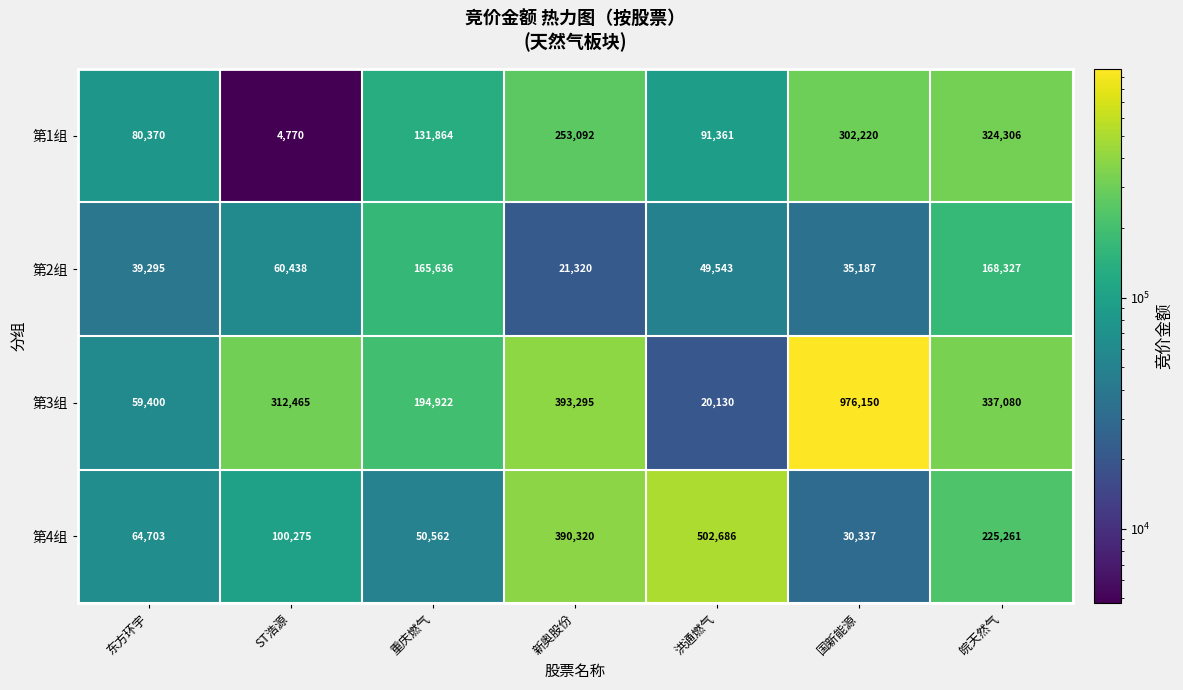

What is the difference between the second highest and minimum values in the 第1组 series?

297450